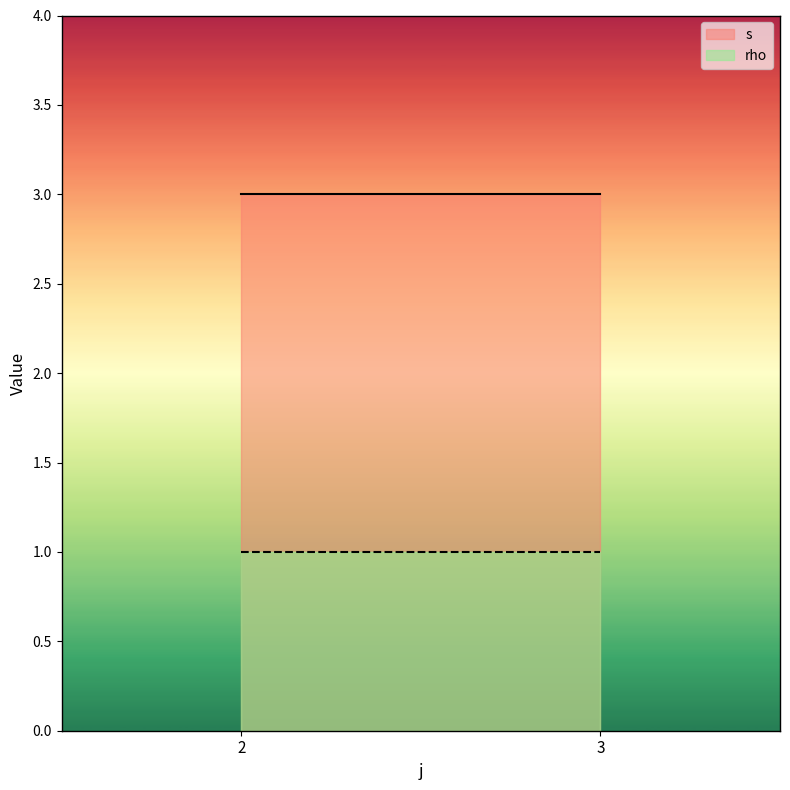

Reading left to right, extract all data points from this chart.

s: 2=3	3=3
rho: 2=1	3=1